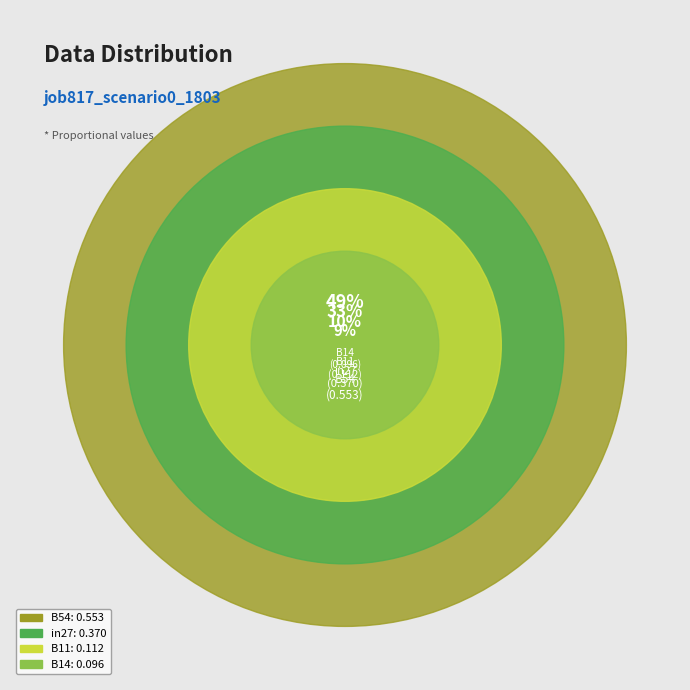

What portion of the pie excludes B14?

91.5%